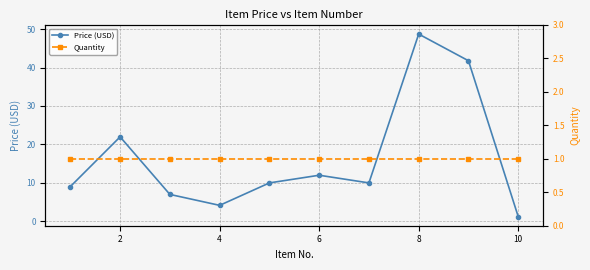

What are all the series names shown in the legend?

Price (USD), Quantity